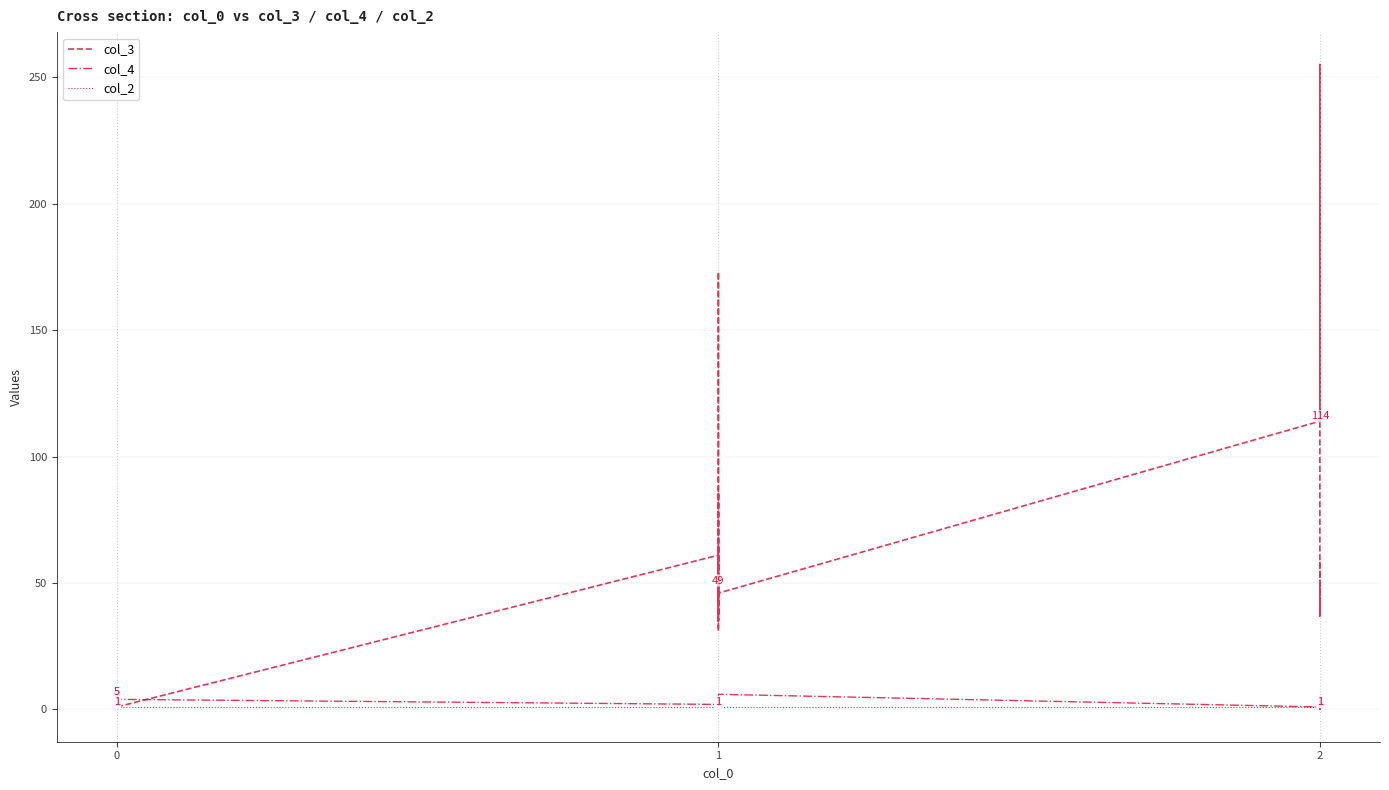

True or false: col_2 and col_3 cross at least once.

False